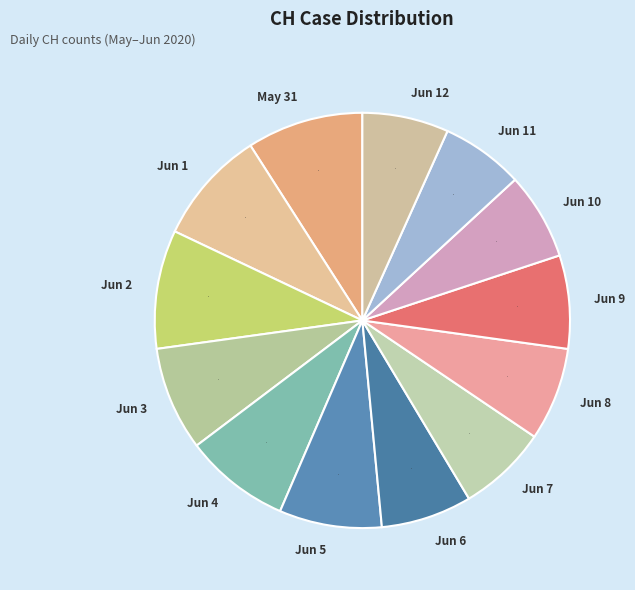

Is the sum of Jun 6 and Jun 9 greater than half?

No